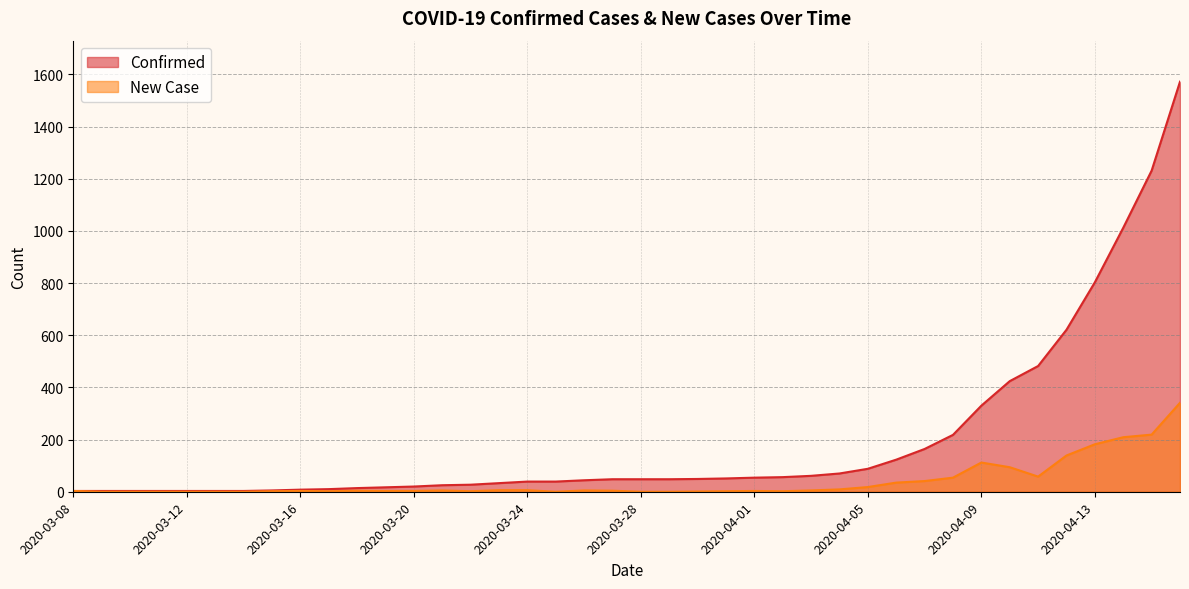

At which label is New Case closest to 170?

2020-04-13